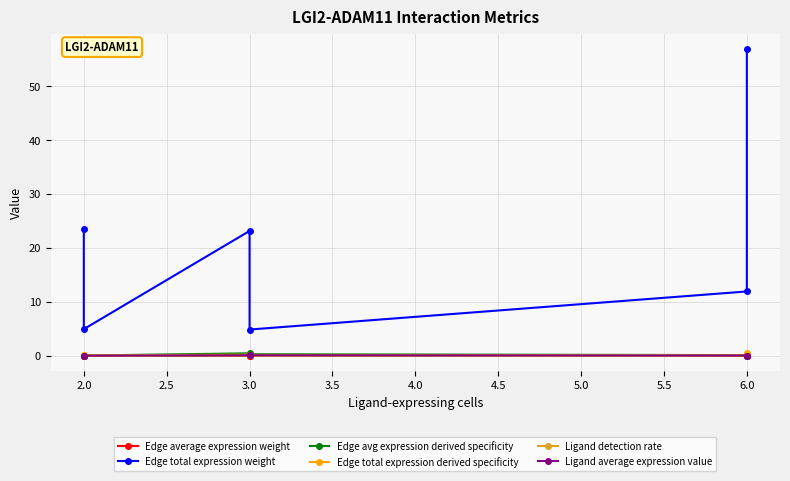

True or false: Ligand average expression value has a value of 0.0 at 6.0.

False